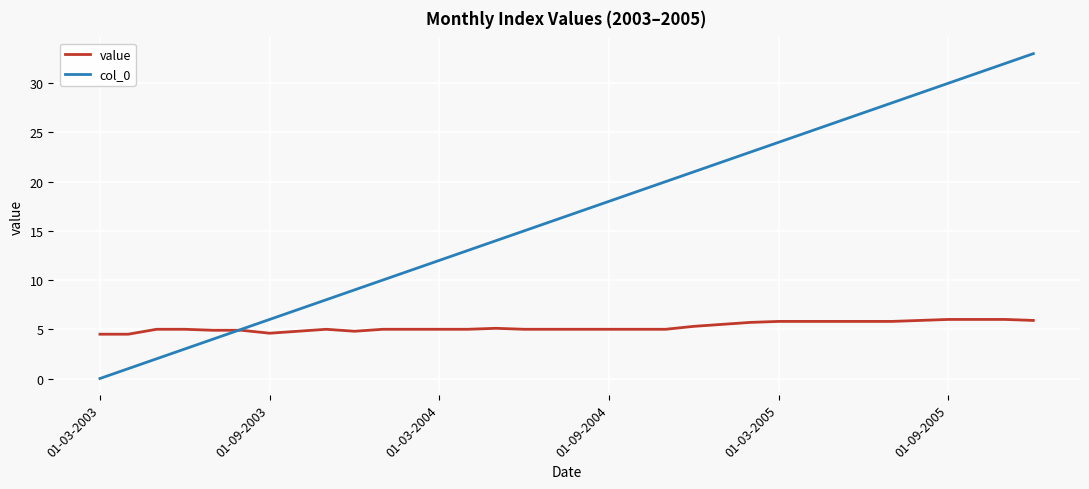

Which series has the largest total across all categories?

col_0